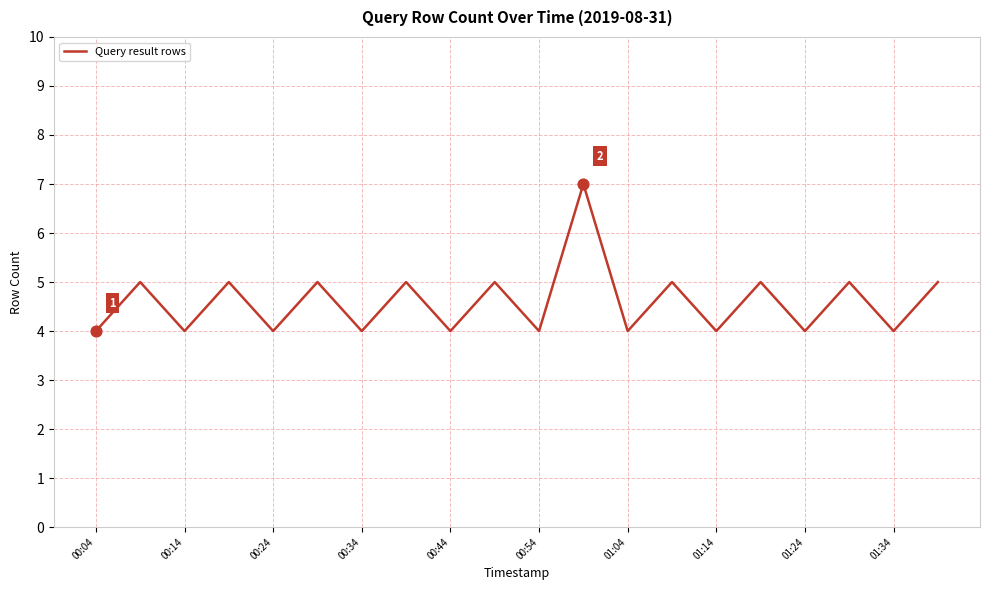

What is the difference between the maximum and minimum values?

3